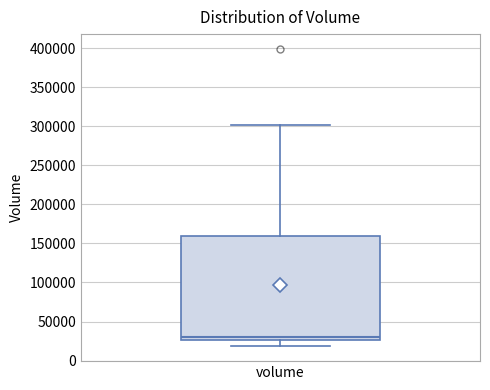

Transcribe this box plot: give where the median line is, the range the box spans, and where the two whiskers end, as read against the y-axis. The values are not printed on the chart, so give them approximately, as read against the axis.

median 30000, box 25000 to 160000, whiskers 20000 to 300000